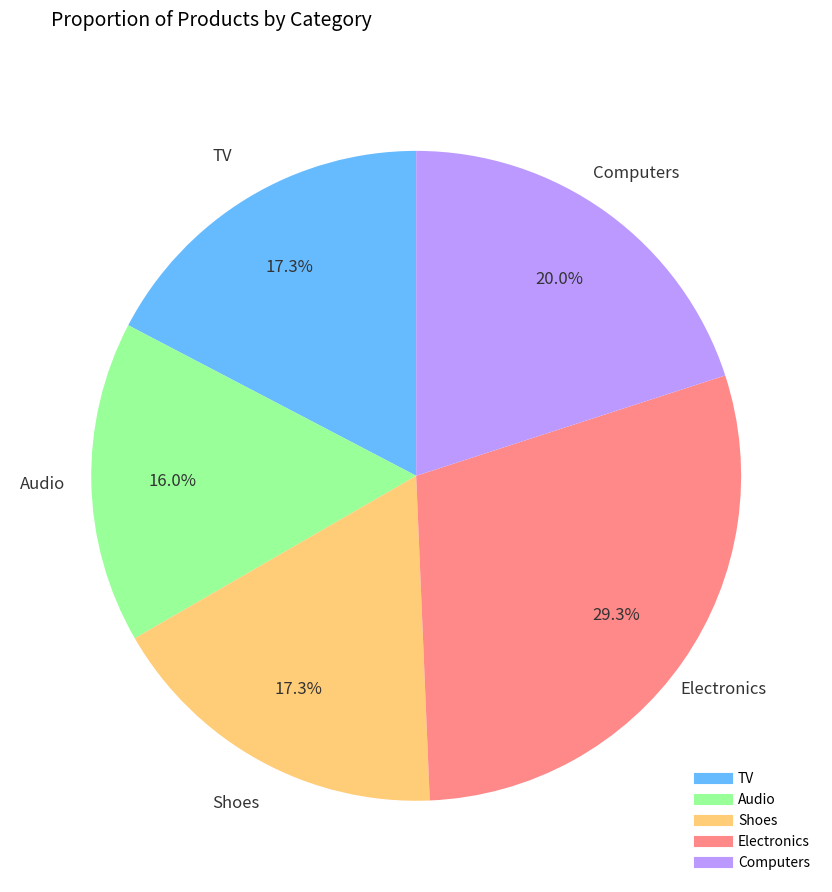

To the nearest percent, what is the average slice percentage?

20%